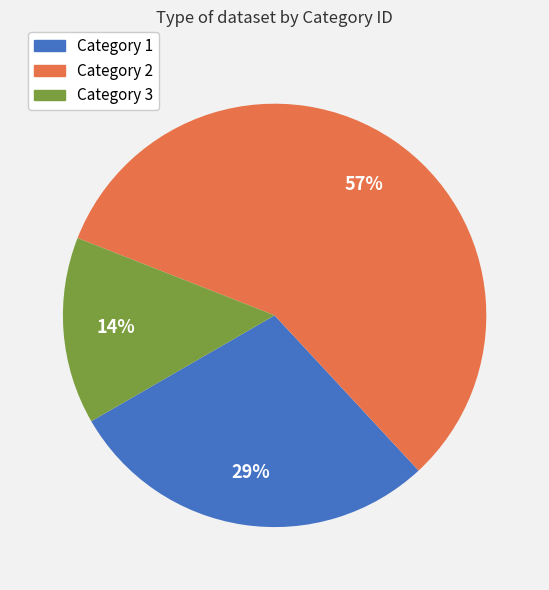

Which slice is the largest?

Category 2